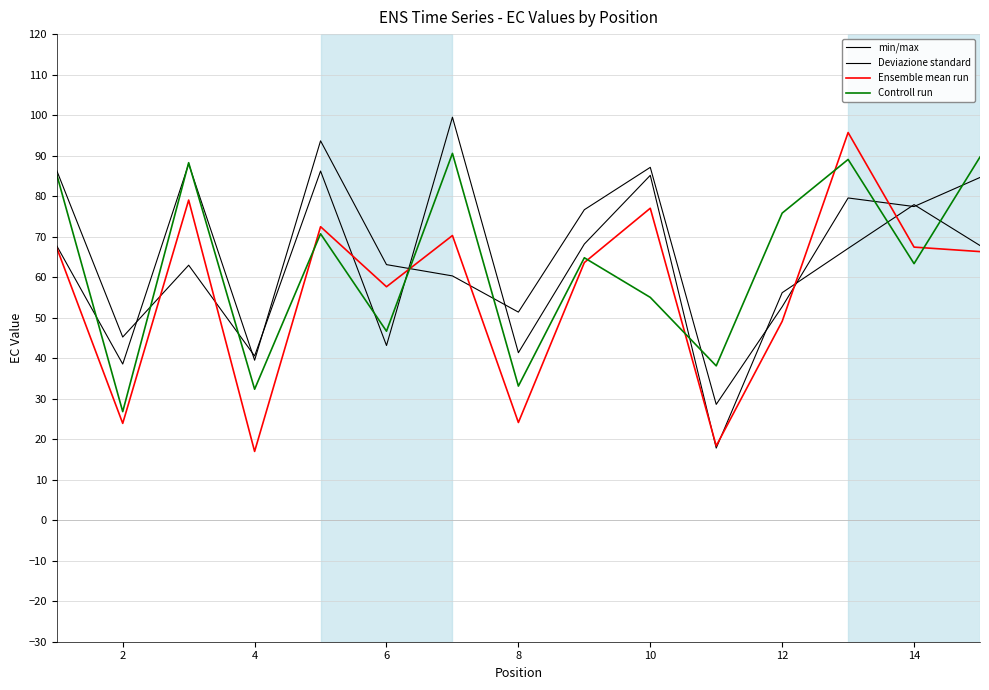

What is the smallest value displayed?

17.0